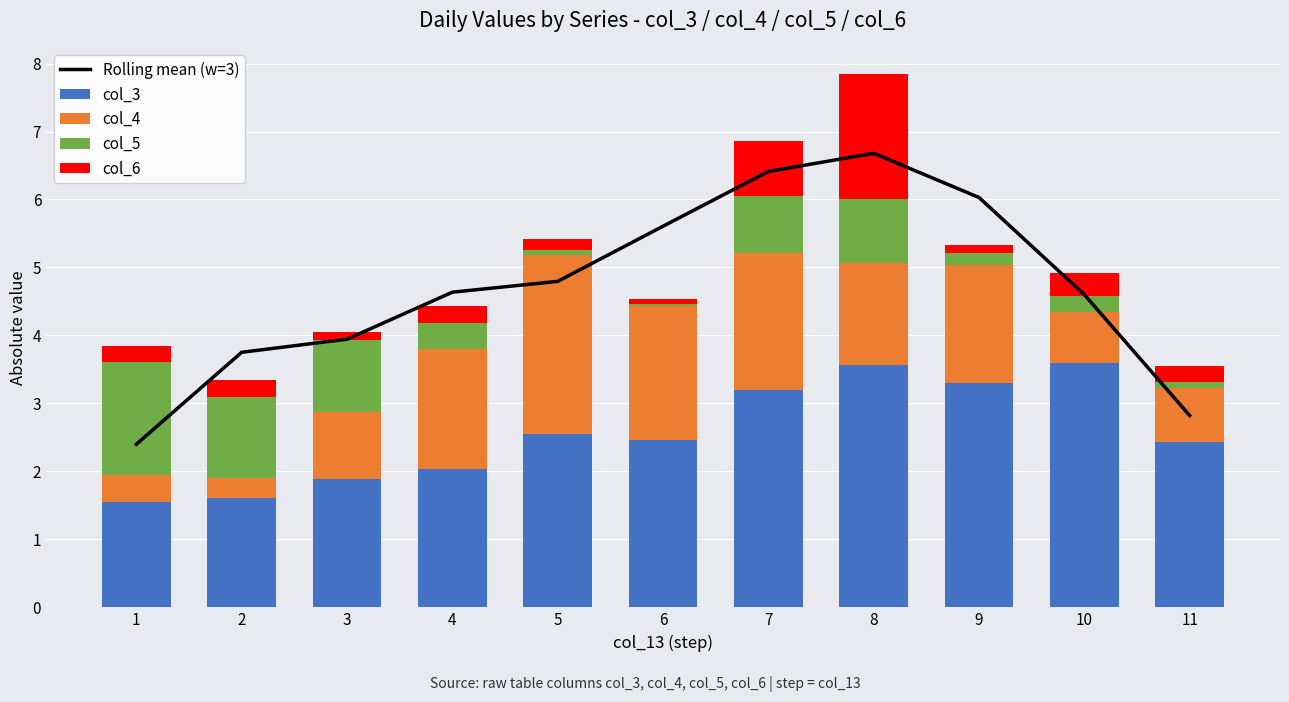

True or false: col_3 has a value of 3.6 at 8.

True